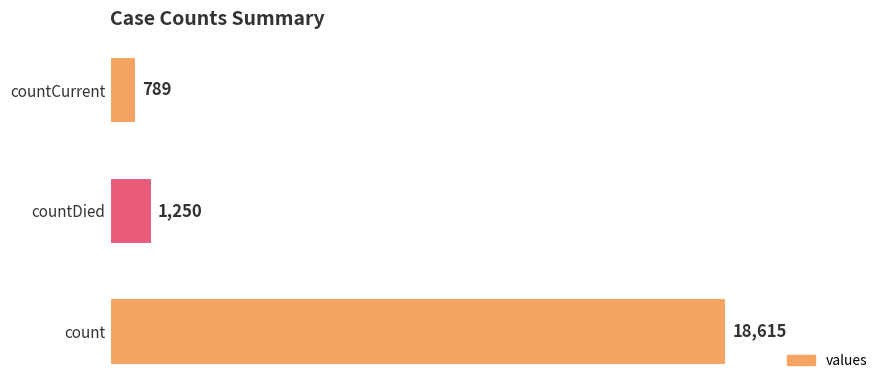

The value at count is 18615. True or false?

True